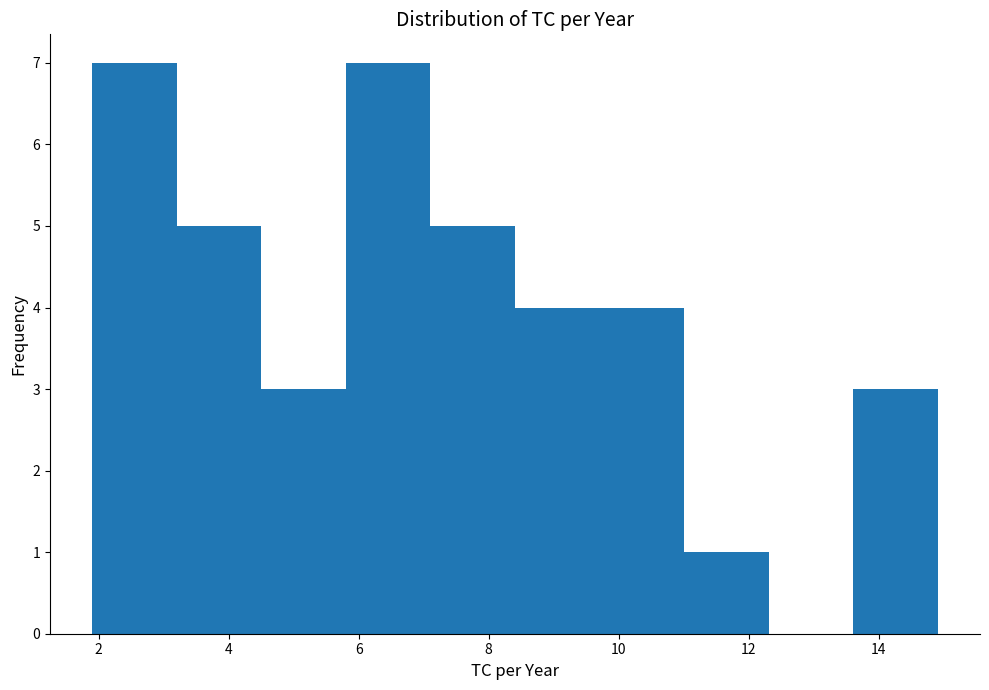

How tall is the bar that spans 8.4 to 9.8 on the x-axis? Neither the bar edges nor the heights are printed on the chart, so give them approximately, as read against the axes.

4